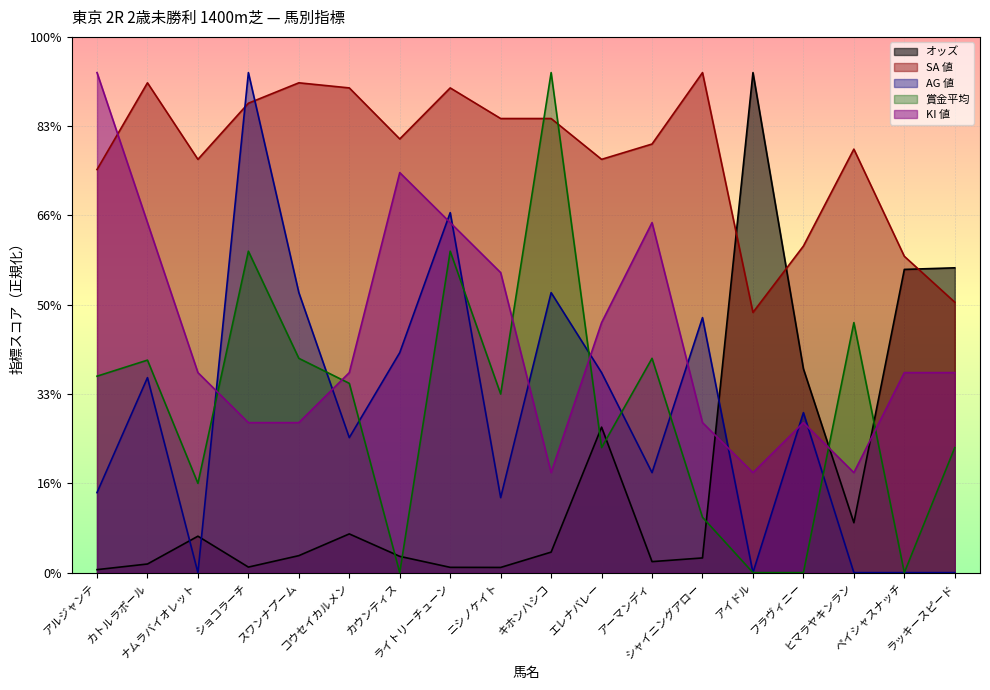

Reading right to left, transcribe all the data shown in this chart.

オッズ: 170.7	169.8	27.9	114.1	280.0	8.2	6.2	81.5	11.5	2.9	3.0	9.1	21.7	9.5	3.1	20.4	4.8	1.7
SA 値: 151.4	177.1	237.1	182.9	145.7	280.0	240.0	231.4	254.3	254.3	271.4	242.9	271.4	274.3	262.9	231.4	274.3	225.7
AG 値: 0.0	0.0	0.0	89.6	0.0	142.8	56.0	112.0	156.8	42.0	201.6	123.2	75.6	156.8	280.0	0.0	109.2	44.8
賞金平均: 70.0	0.0	140.0	0.0	0.0	31.0	120.0	70.0	280.0	100.0	180.0	0.0	106.0	120.0	180.0	50.0	119.0	110.0
KI 値: 112.0	112.0	56.0	84.0	56.0	84.0	196.0	140.0	56.0	168.0	196.0	224.0	112.0	84.0	84.0	112.0	196.0	280.0